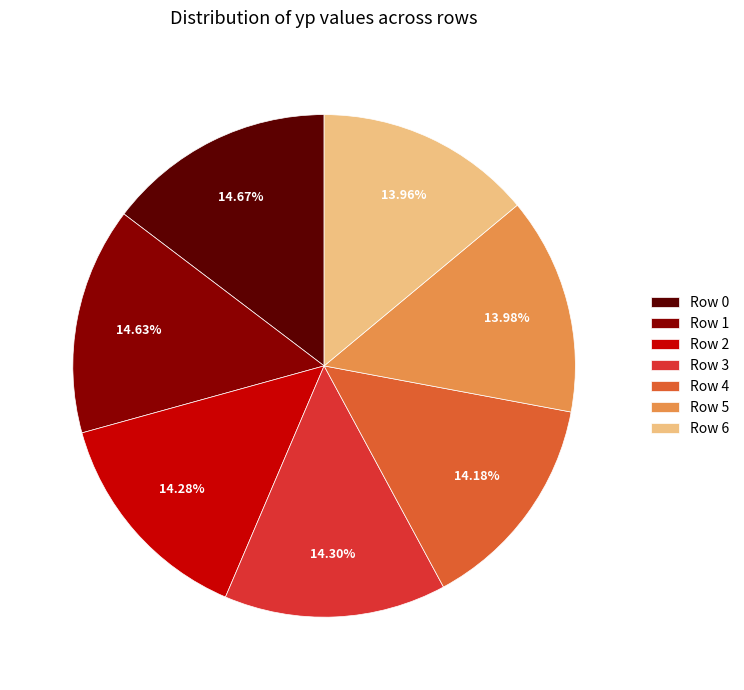

To the nearest percent, what is the difference between the largest and smallest slice percentages?

1%